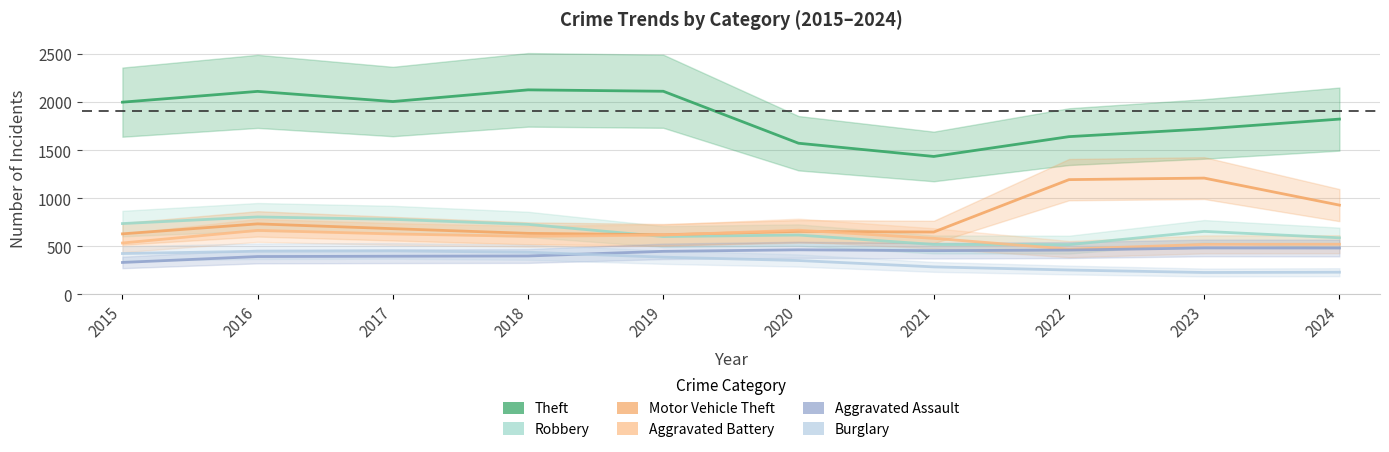

The Theft series shows 1998.8 at 2015. True or false?

True